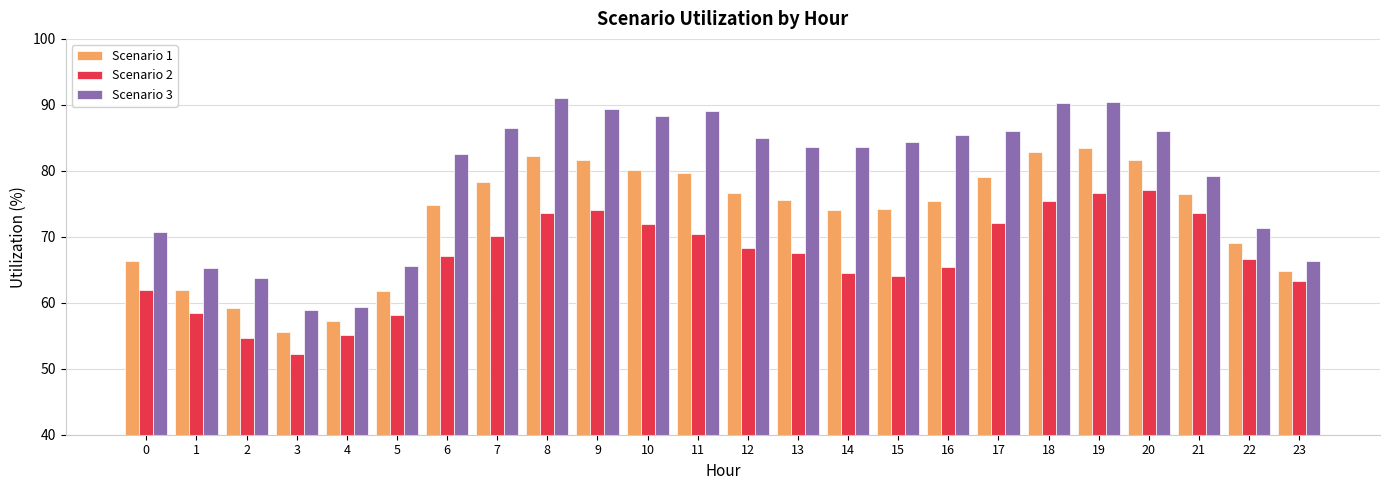

What is the spread (max minus min) of values at 4?

4.2